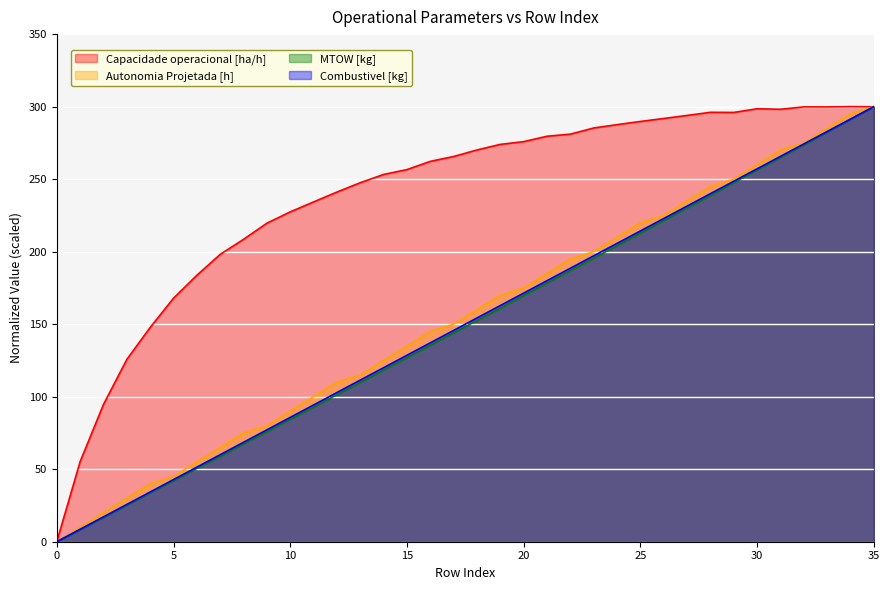

What is the approximate value of Capacidade operacional [ha/h] at 32?

299.8